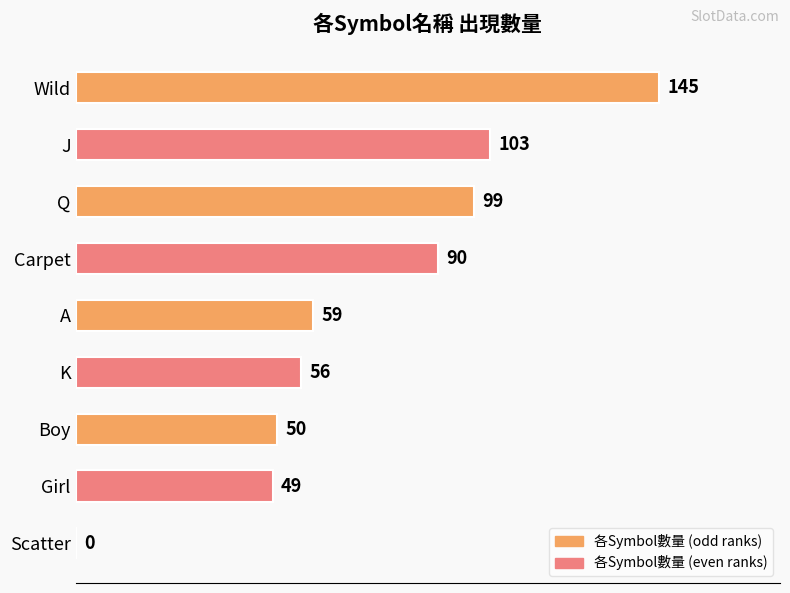

What is the sum of all values?

651